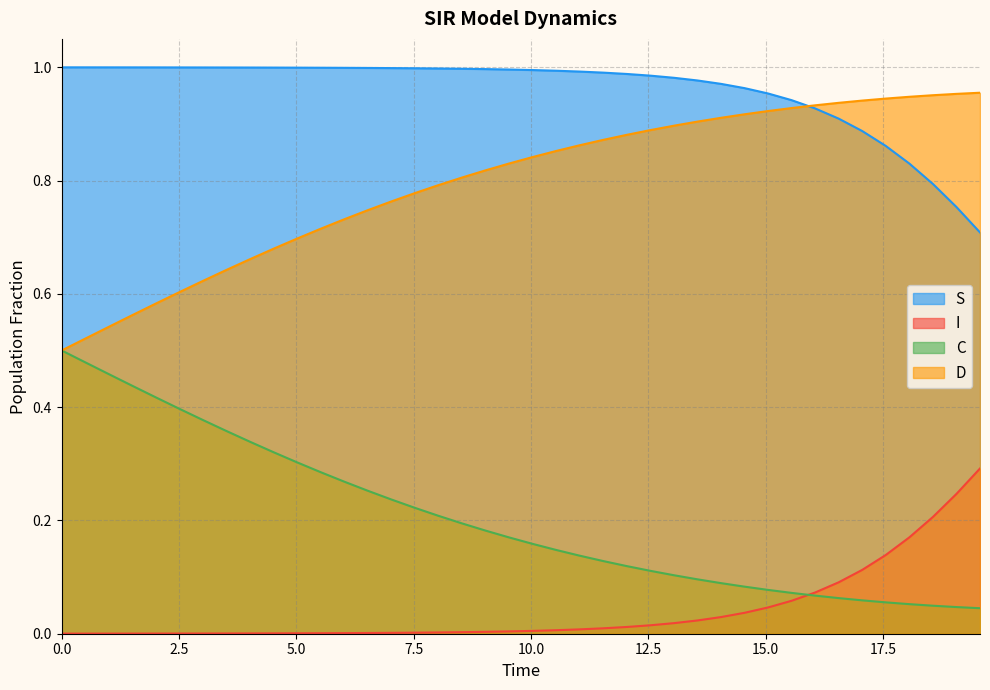

Reading left to right, list all the values displayed in this chart.

S: 1.0	1.0	1.0	1.0	1.0	1.0	1.0	1.0	1.0	1.0	1.0	1.0	1.0	1.0	1.0	1.0	1.0	1.0	1.0	1.0	1.0	1.0	1.0	1.0	1.0	1.0	1.0	1.0	1.0	1.0	1.0	0.9	0.9	0.9	0.9	0.9	0.8	0.8	0.8	0.7
I: 0.0	0.0	0.0	0.0	0.0	0.0	0.0	0.0	0.0	0.0	0.0	0.0	0.0	0.0	0.0	0.0	0.0	0.0	0.0	0.0	0.0	0.0	0.0	0.0	0.0	0.0	0.0	0.0	0.0	0.0	0.0	0.1	0.1	0.1	0.1	0.1	0.2	0.2	0.2	0.3
C: 0.5	0.5	0.5	0.4	0.4	0.4	0.4	0.4	0.3	0.3	0.3	0.3	0.3	0.3	0.2	0.2	0.2	0.2	0.2	0.2	0.2	0.1	0.1	0.1	0.1	0.1	0.1	0.1	0.1	0.1	0.1	0.1	0.1	0.1	0.1	0.1	0.1	0.0	0.0	0.0
D: 0.5	0.5	0.5	0.6	0.6	0.6	0.6	0.6	0.7	0.7	0.7	0.7	0.7	0.7	0.8	0.8	0.8	0.8	0.8	0.8	0.8	0.9	0.9	0.9	0.9	0.9	0.9	0.9	0.9	0.9	0.9	0.9	0.9	0.9	0.9	0.9	0.9	1.0	1.0	1.0